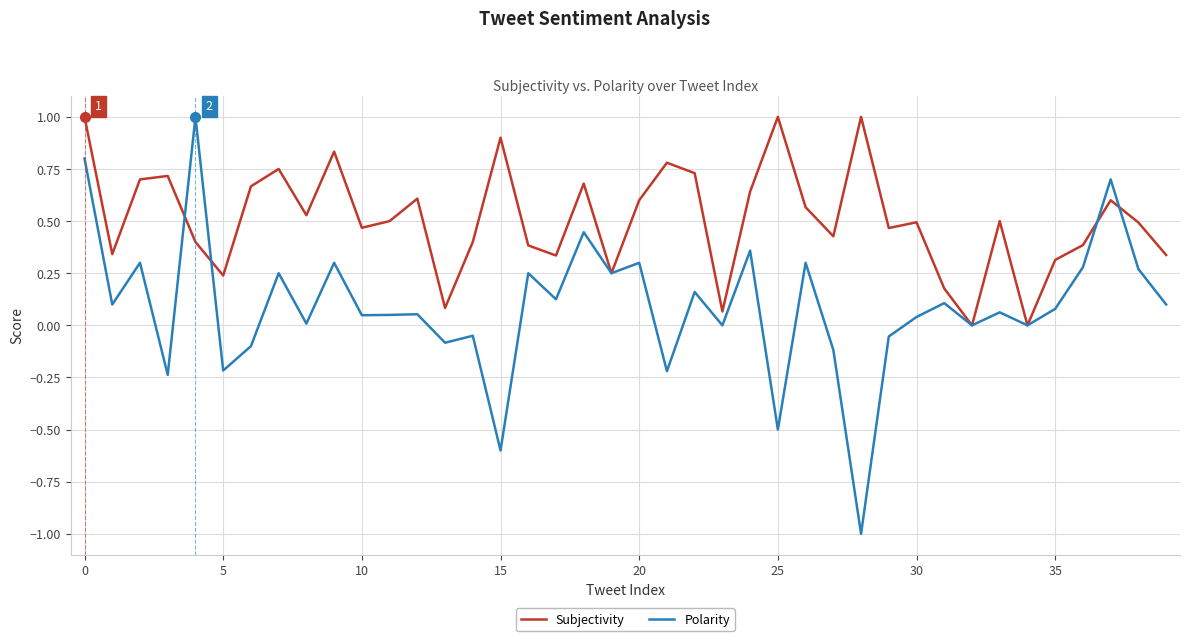

Which series has the largest total across all categories?

Subjectivity